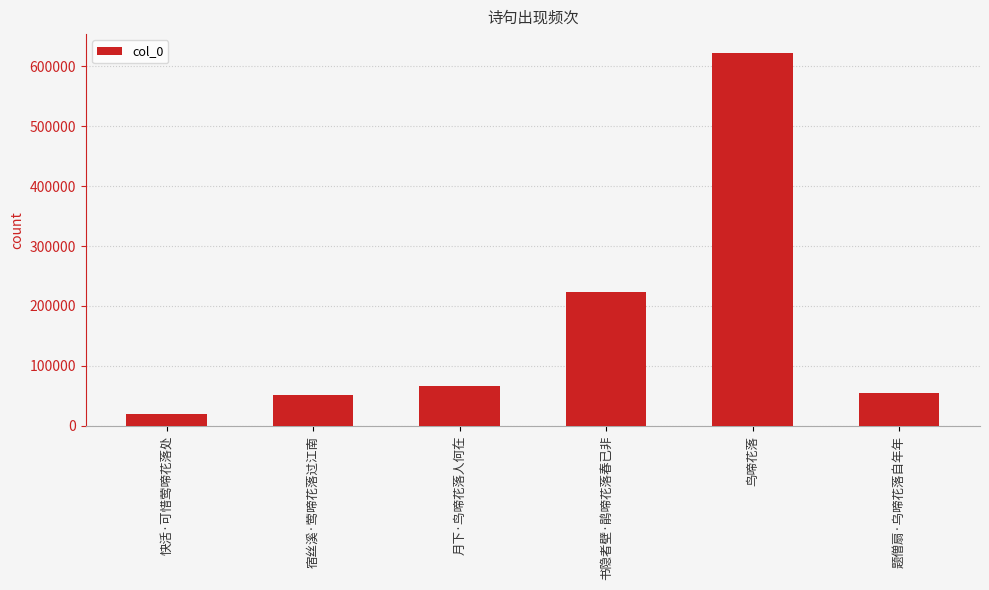

Reading right to left, list all the values displayed in this chart.

题僧扇·乌啼花落自年年=55503	鸟啼花落=622729	书隐者壁·鹃啼花落春已非=222881	月下·鸟啼花落人何在=66114	宿丝溪·莺啼花落过江南=51460	快活·可惜莺啼花落处=18920